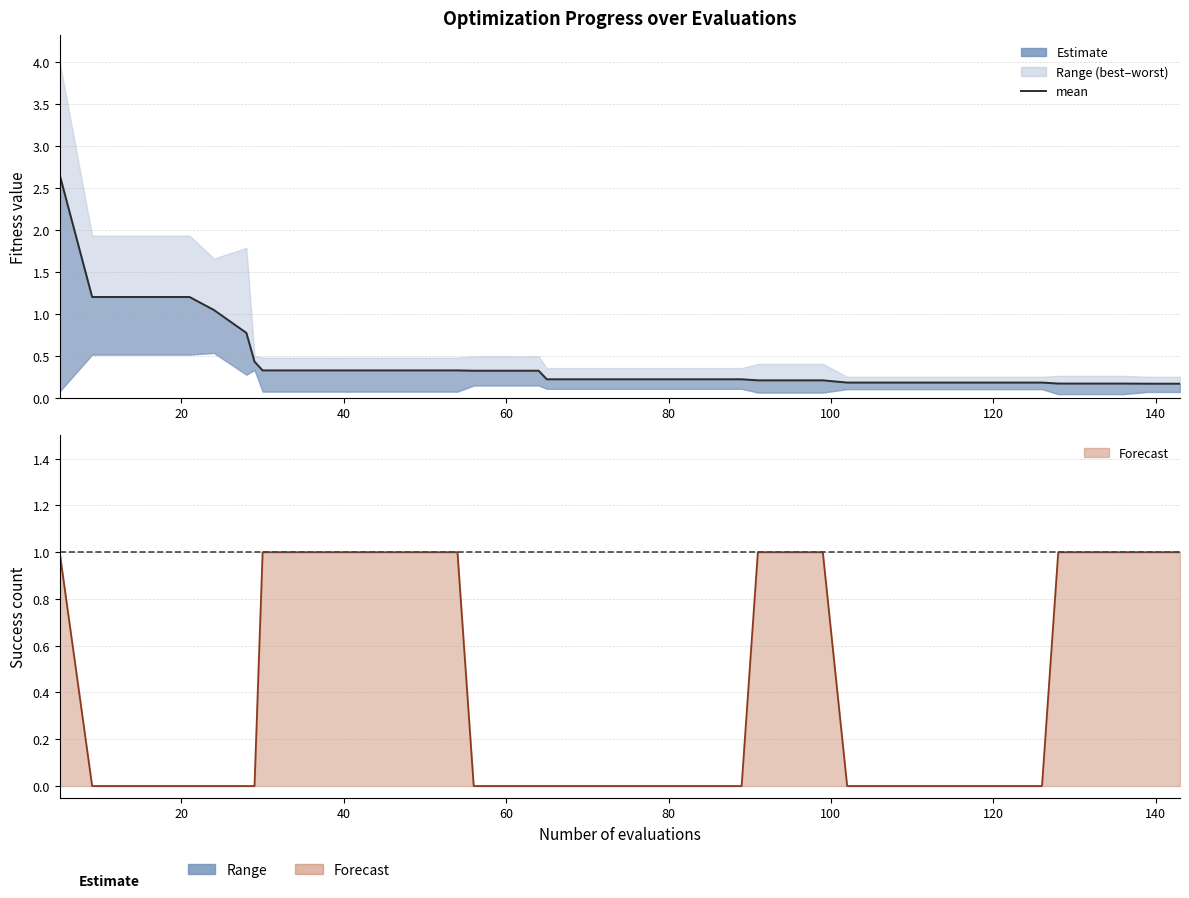

True or false: success num has more than 2 points higher than both neighbors.

False